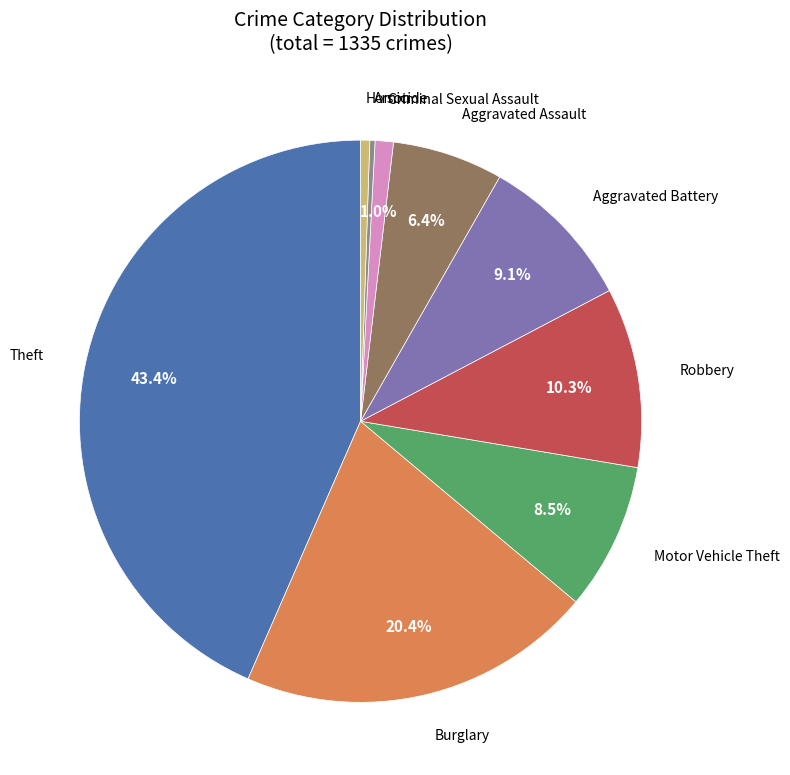

Which slice is the largest?

Theft